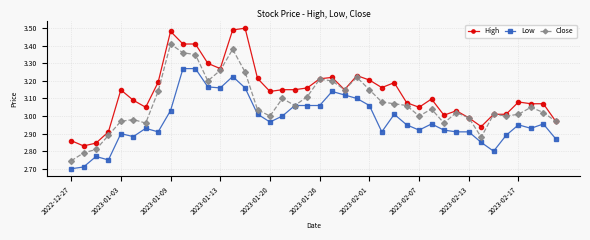

What is the sum of all Low values?

119.1